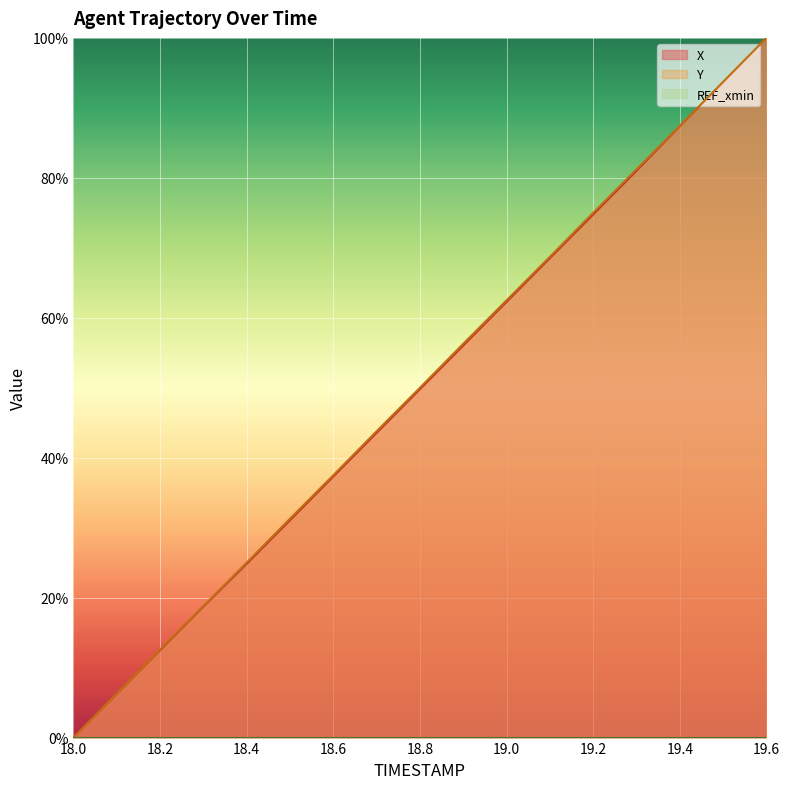

True or false: X and Y cross at least once.

False